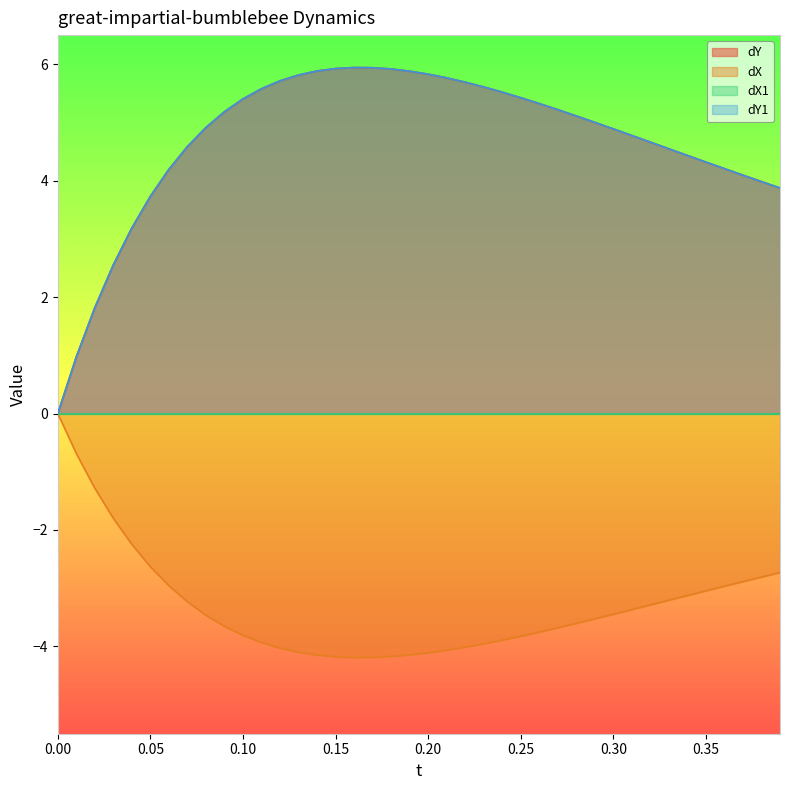

True or false: dY1 and dX cross at least once.

False